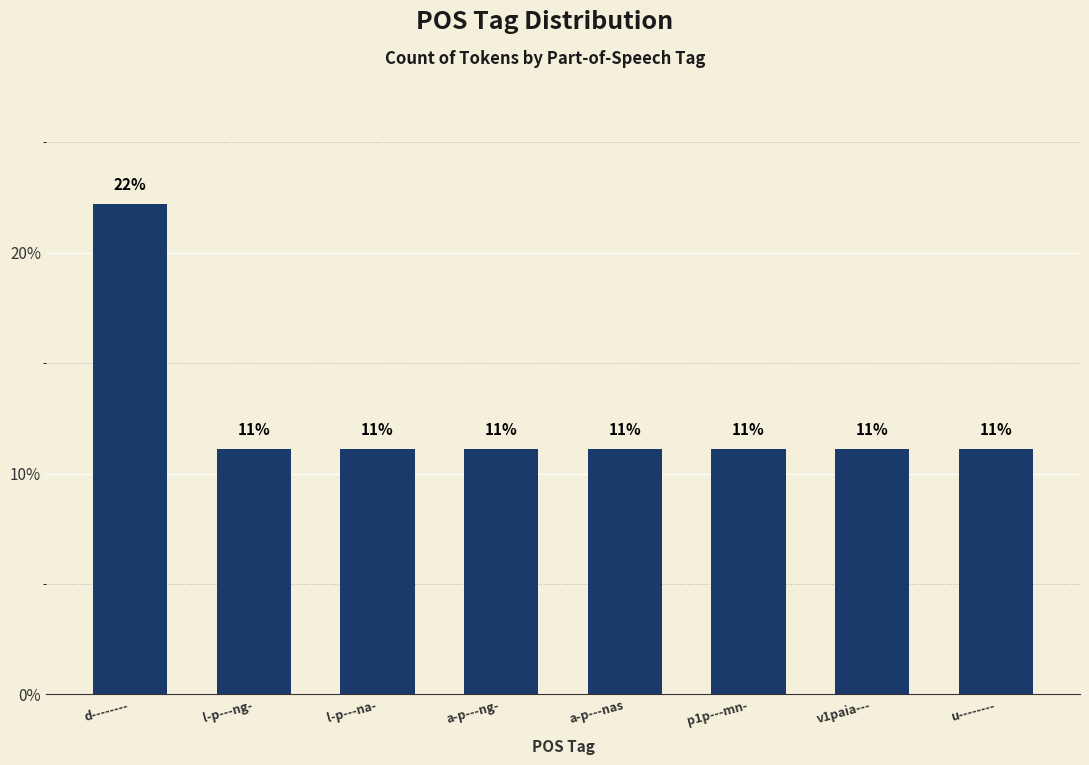

Reading left to right, extract all data points from this chart.

d--------=22.2	l-p---ng-=11.1	l-p---na-=11.1	a-p---ng-=11.1	a-p---nas=11.1	p1p---mn-=11.1	v1paia---=11.1	u--------=11.1